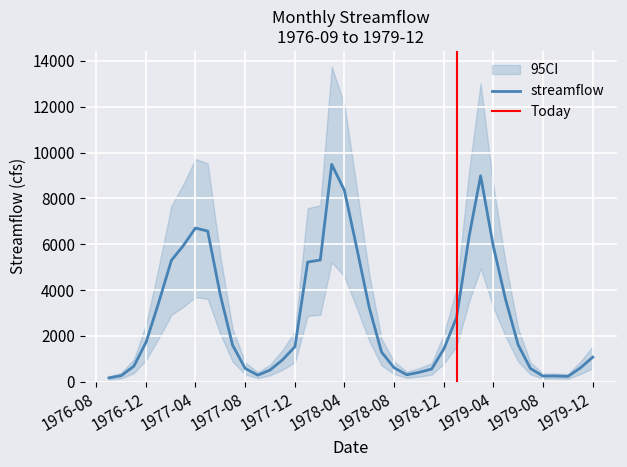

Is this an area chart (filled region under the line)?

No